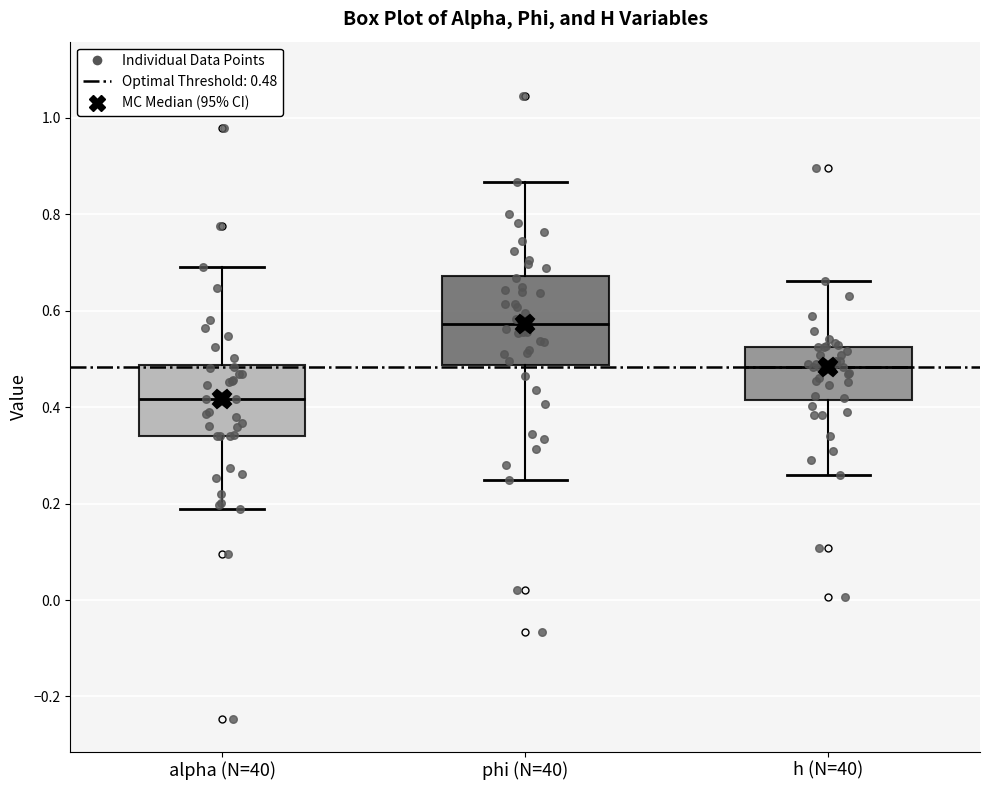

Which box has the lowest median line?

alpha (N=40)